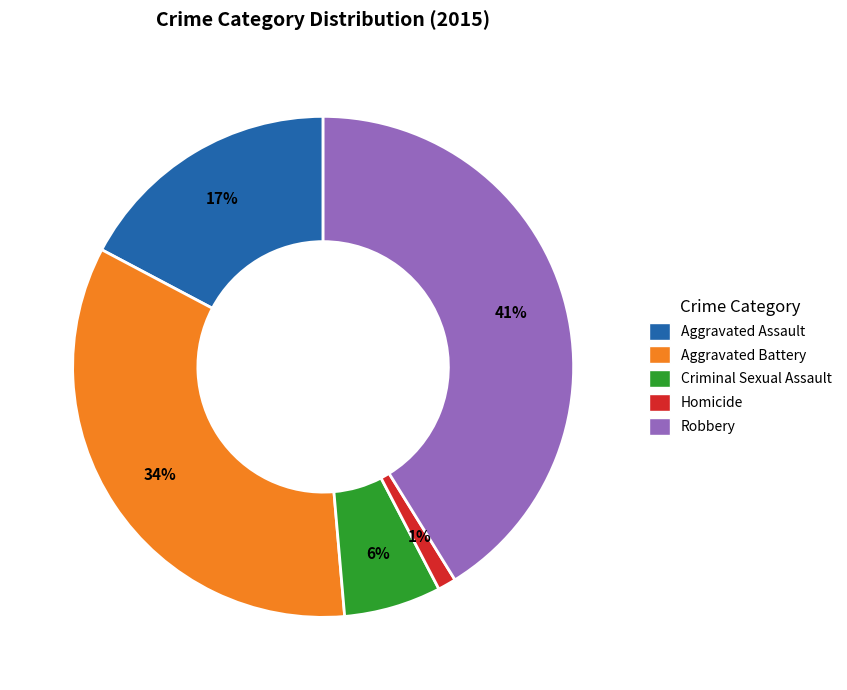

To the nearest percent, what is the combined percentage of Homicide and Aggravated Battery?

35%